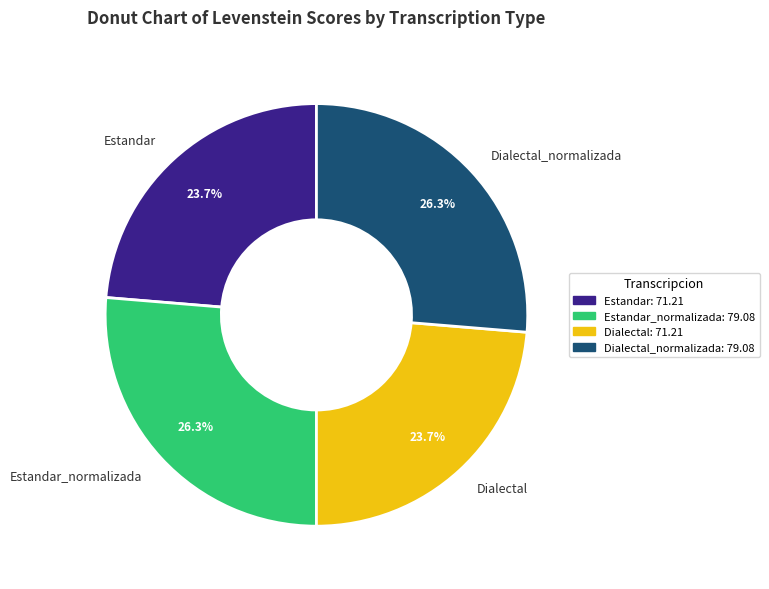

To the nearest percent, what portion does Estandar represent?

24%